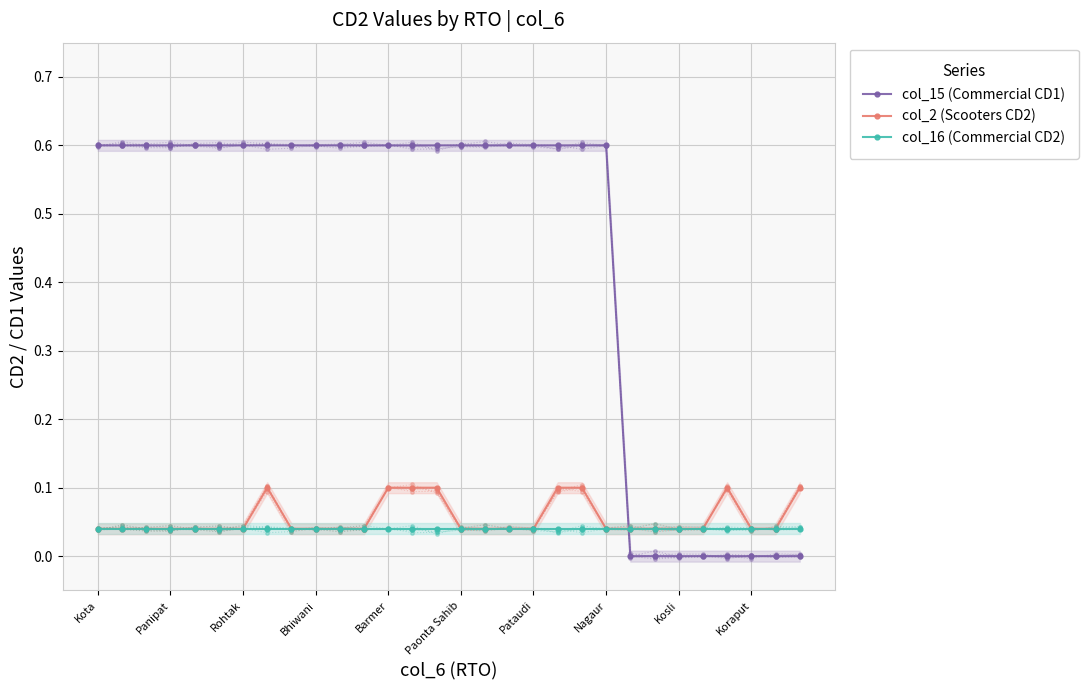

In col_2 (Scooters CD2), how many points are higher than both neighbors (excluding endpoints)?

2